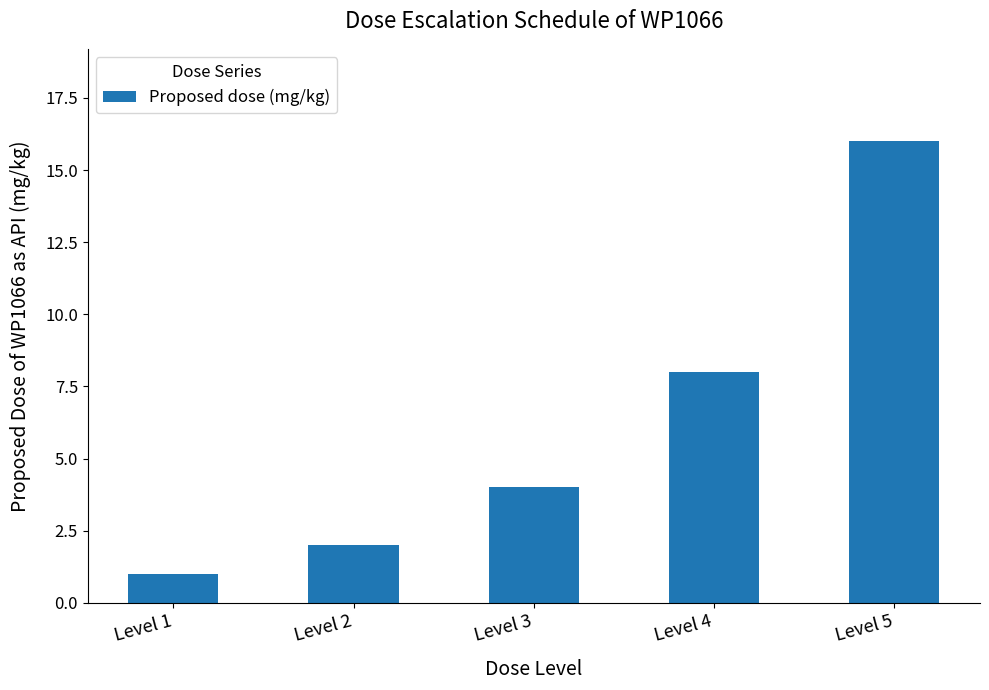

Which has a higher value, Level 5 or Level 1?

Level 5